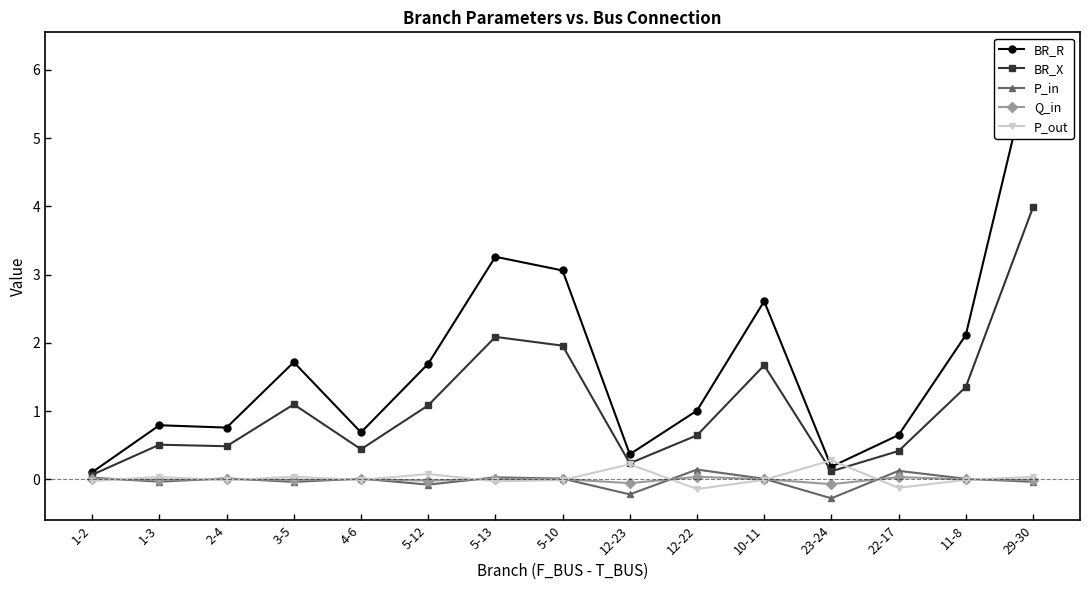

At which category does P_in reach its first local peak?

2-4